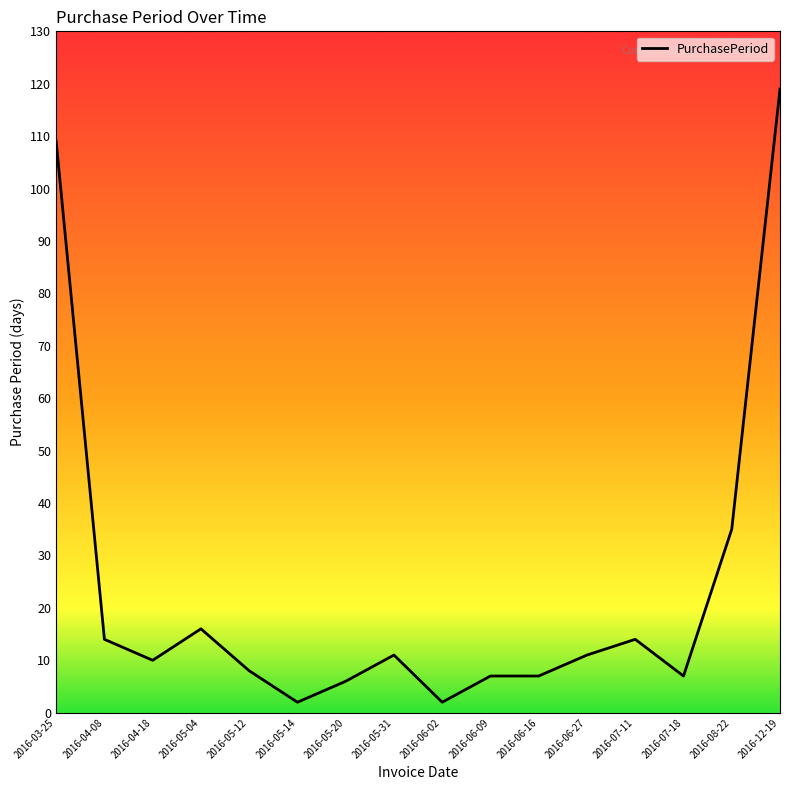

What is the greatest value displayed?

119